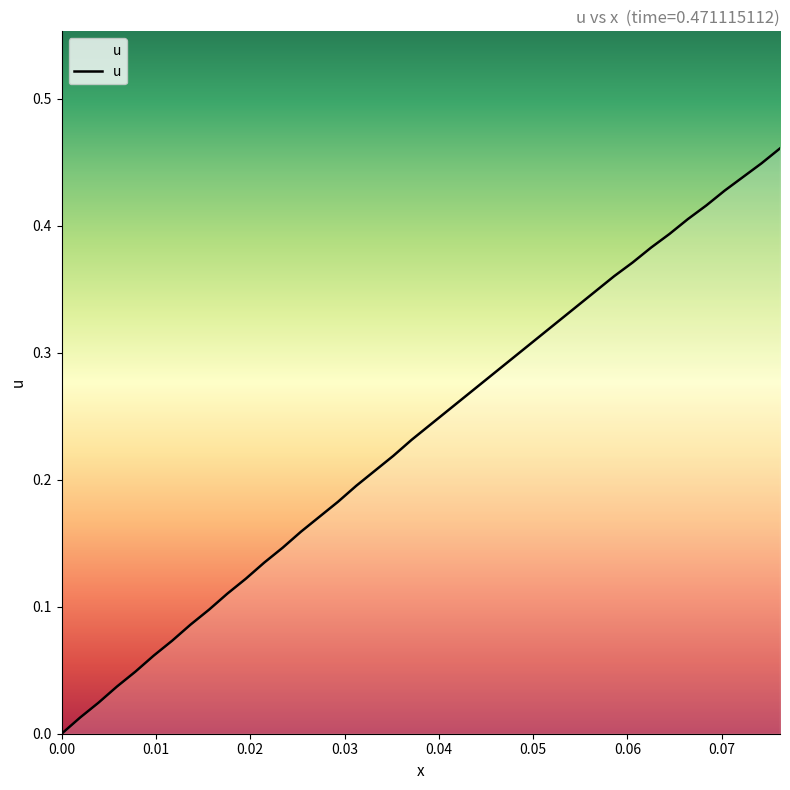

How many lines are shown in the chart?

1